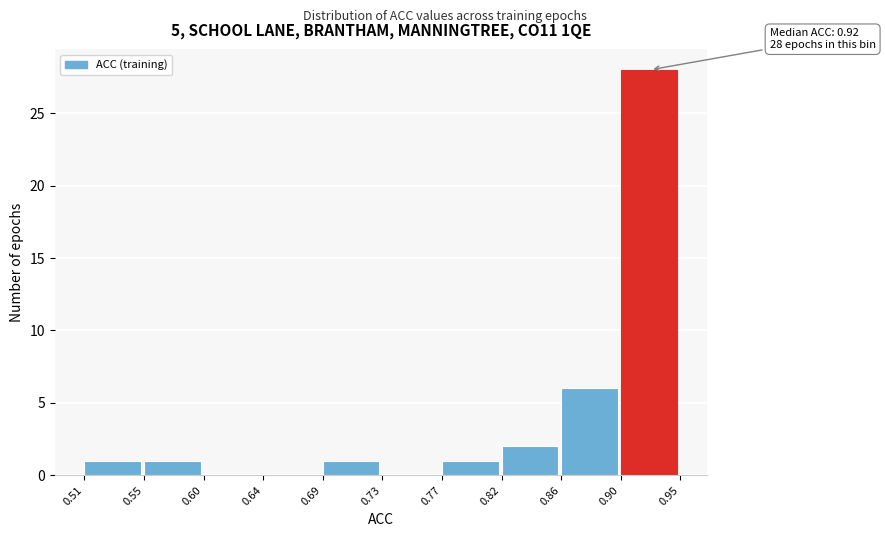

Reading right to left, list all the values displayed in this chart.

0.90=28	0.86=6	0.82=2	0.77=1	0.73=0	0.69=1	0.64=0	0.60=0	0.55=1	0.51=1